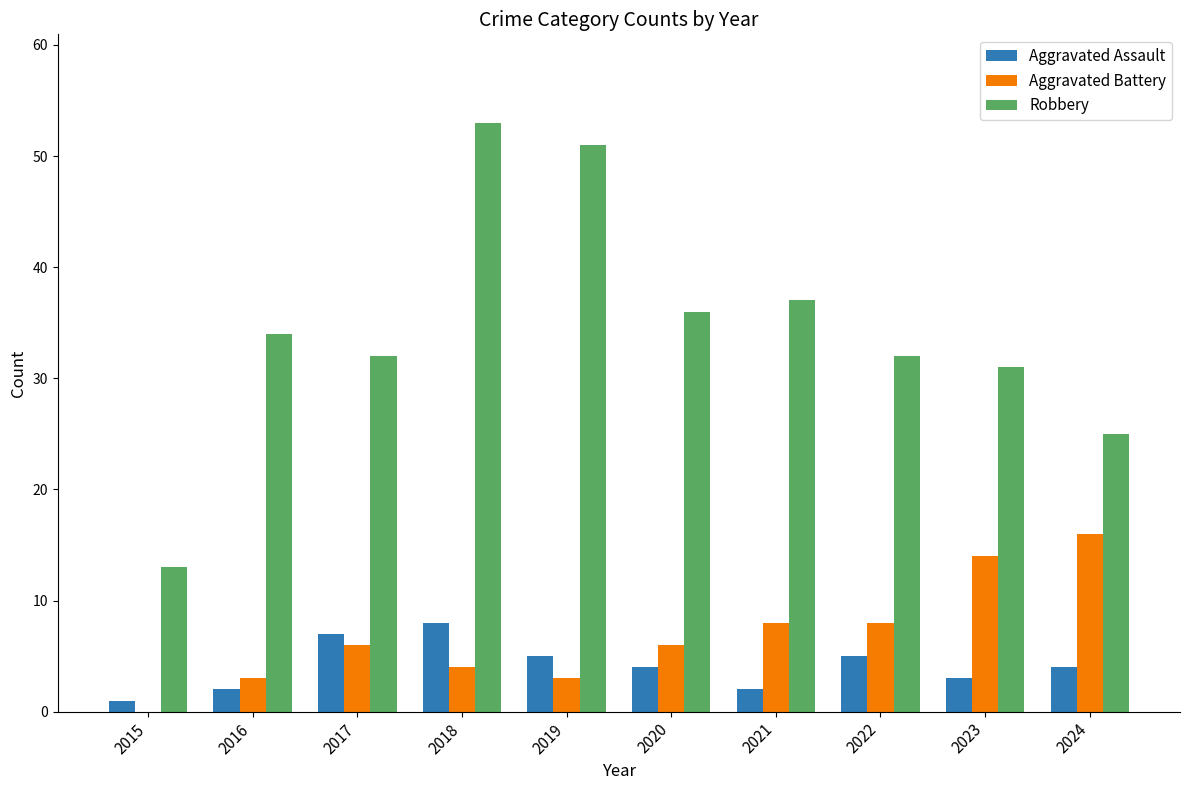

The value of Robbery at 2015 is 21. True or false?

False